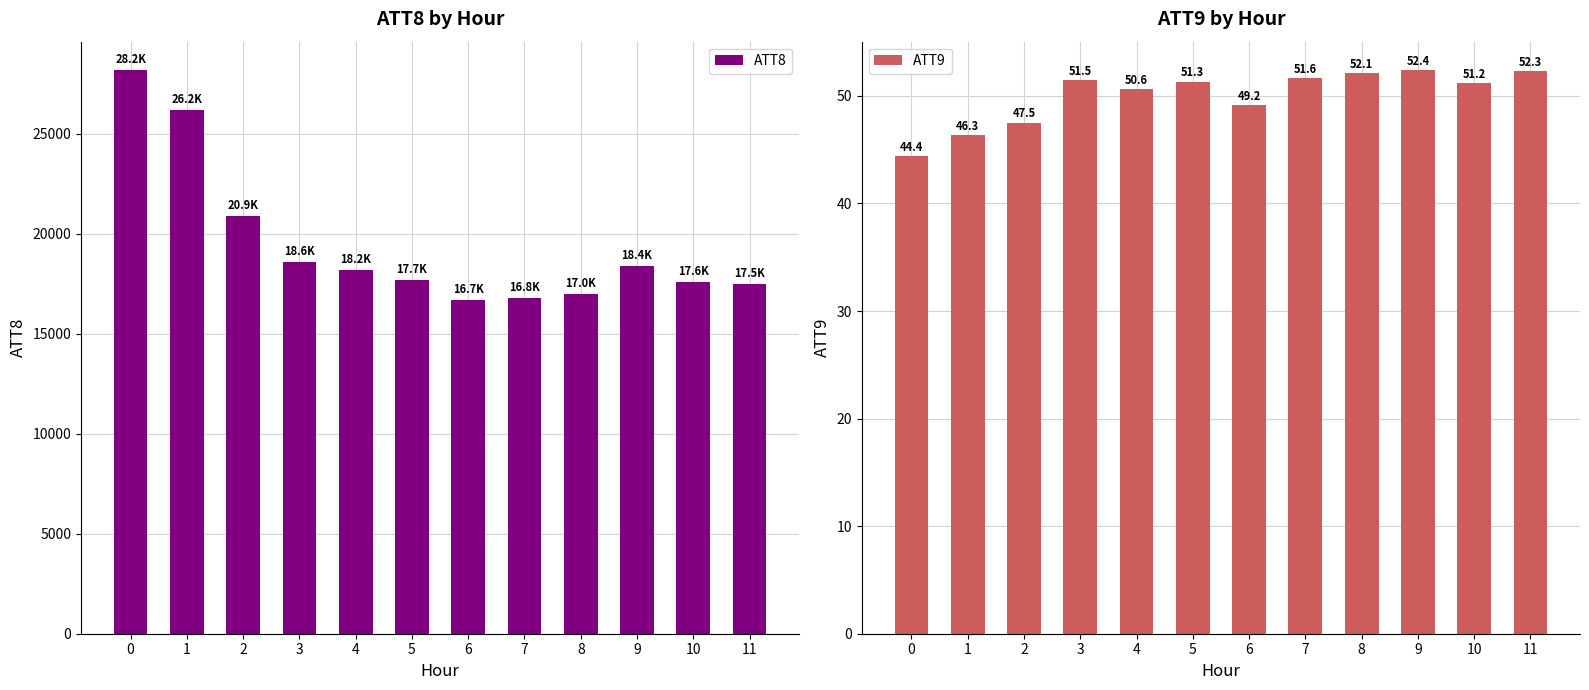

How many distinct data groups are displayed?

2